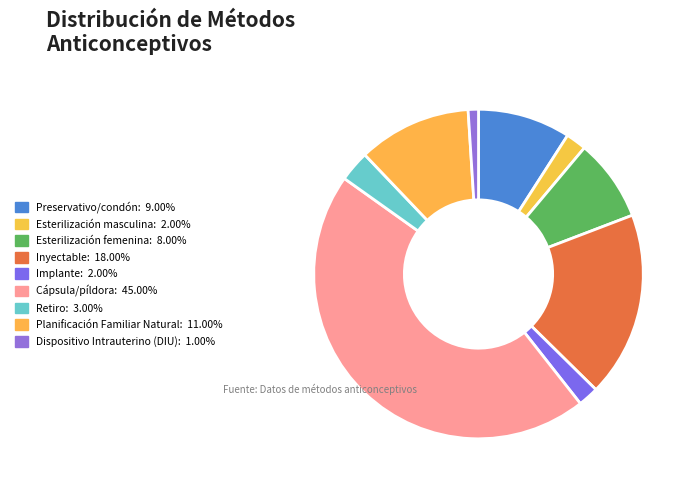

What is the largest slice in the pie chart?

Cápsula/píldora